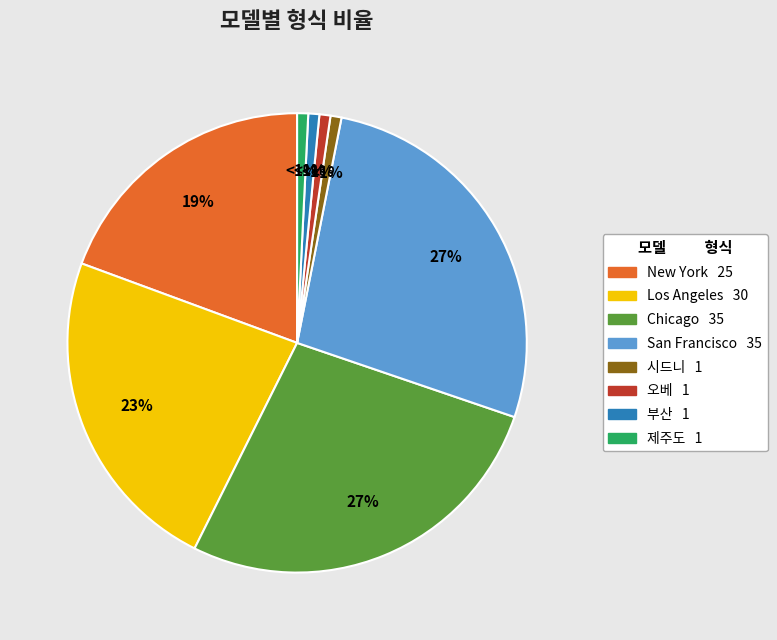

To the nearest percent, what portion does 시드니 represent?

1%